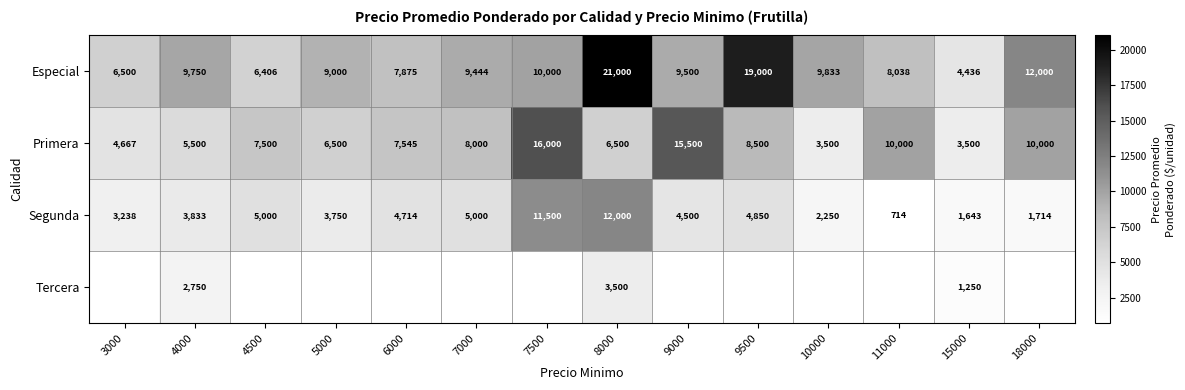

At which label does Segunda reach its minimum?

11000